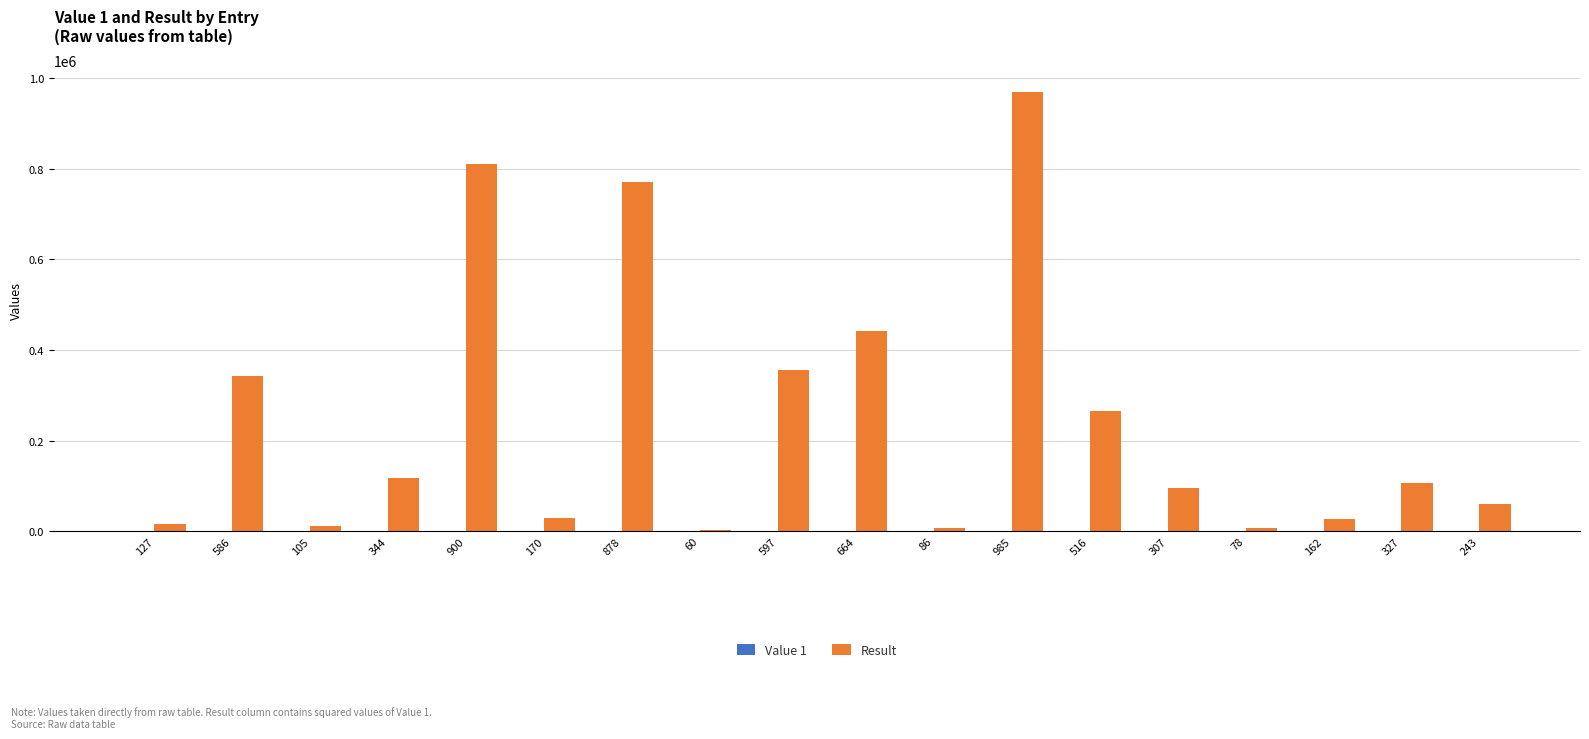

How many groups of bars are there?

18